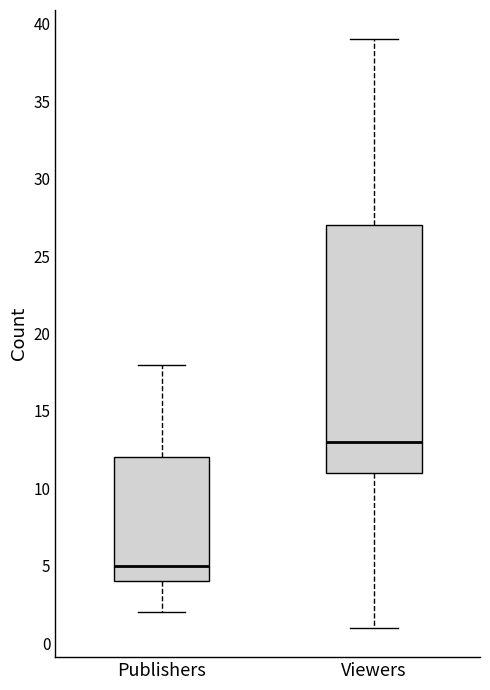

Where is the upper edge of the box for Publishers on the y-axis? The values are not printed on the chart, so give them approximately, as read against the axis.

12